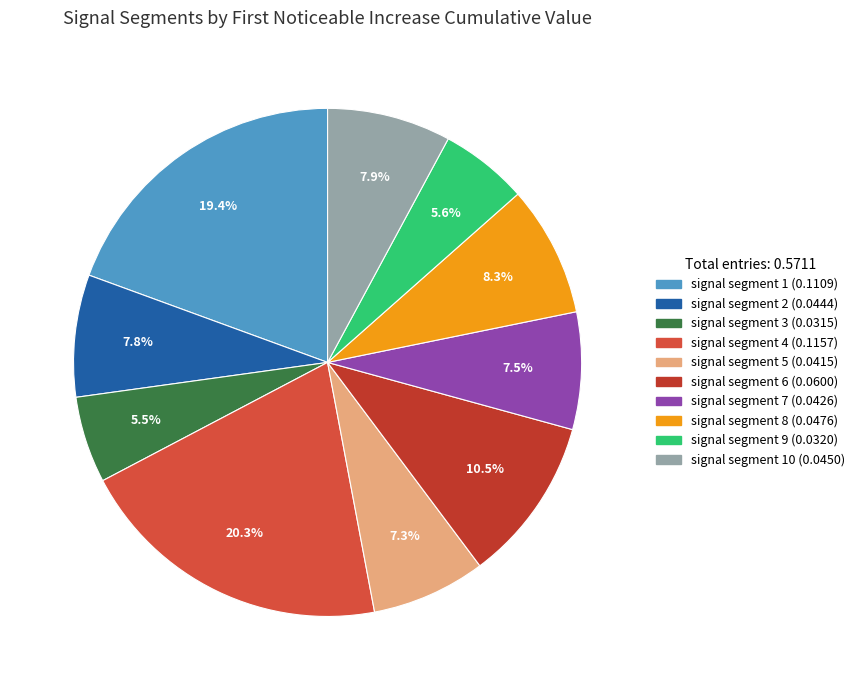

What is the smallest slice in the pie chart?

signal segment 3